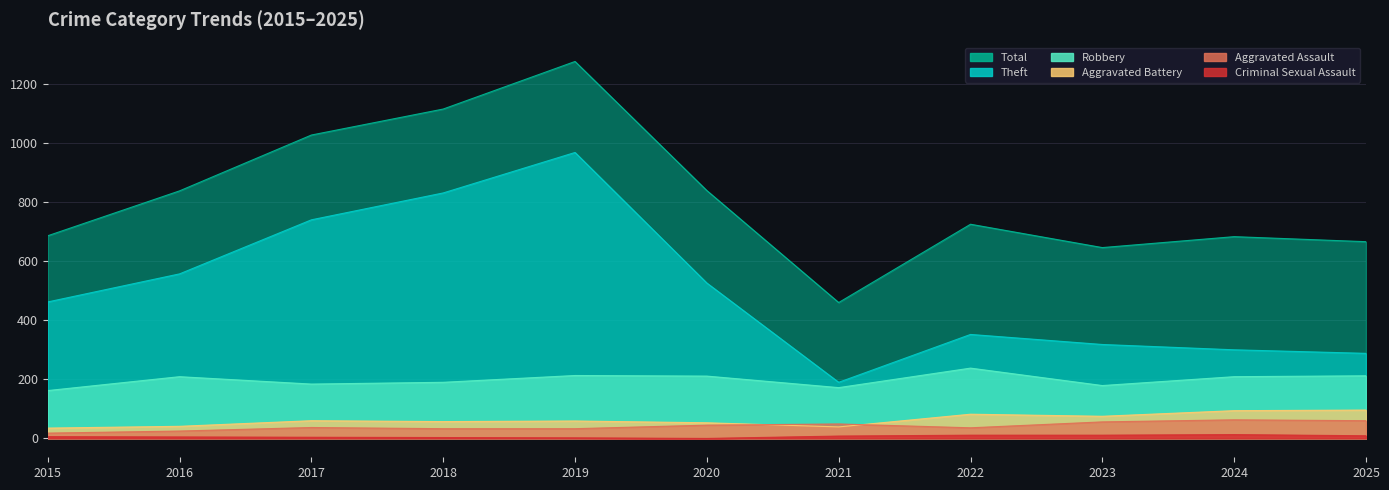

At 2015, list the series in order from smallest to largest.

Criminal Sexual Assault, Aggravated Assault, Aggravated Battery, Robbery, Theft, Total